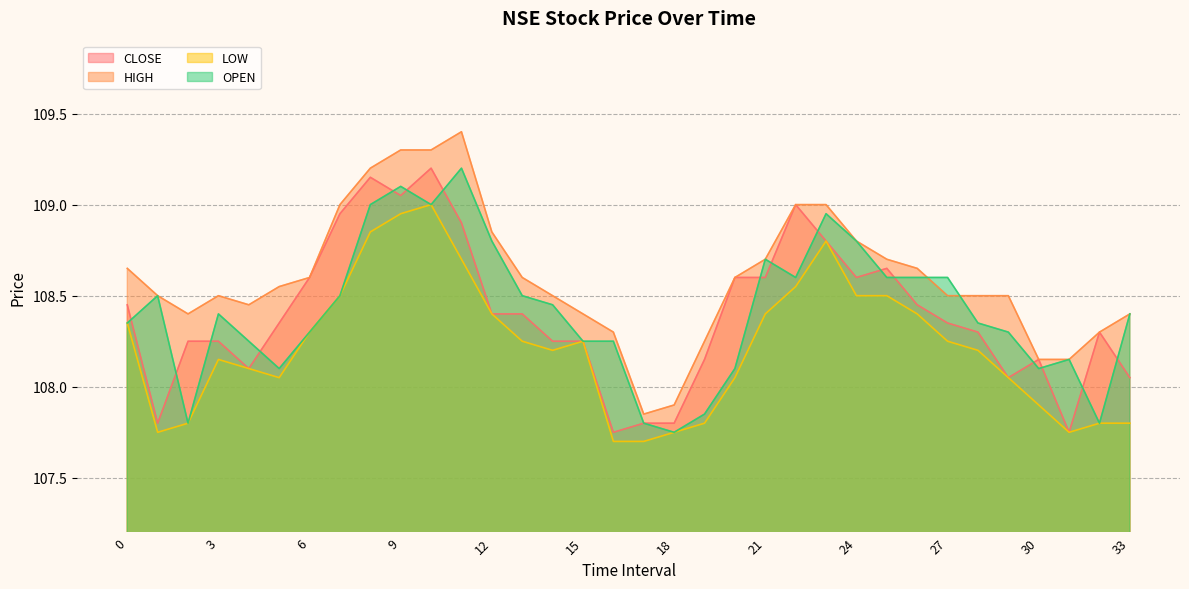

What is the maximum value for LOW?

109.0